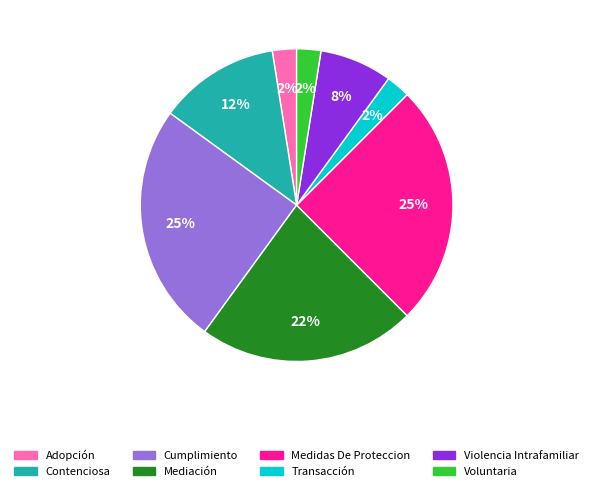

Combined, do Violencia Intrafamiliar and Transacción account for over 50%?

No